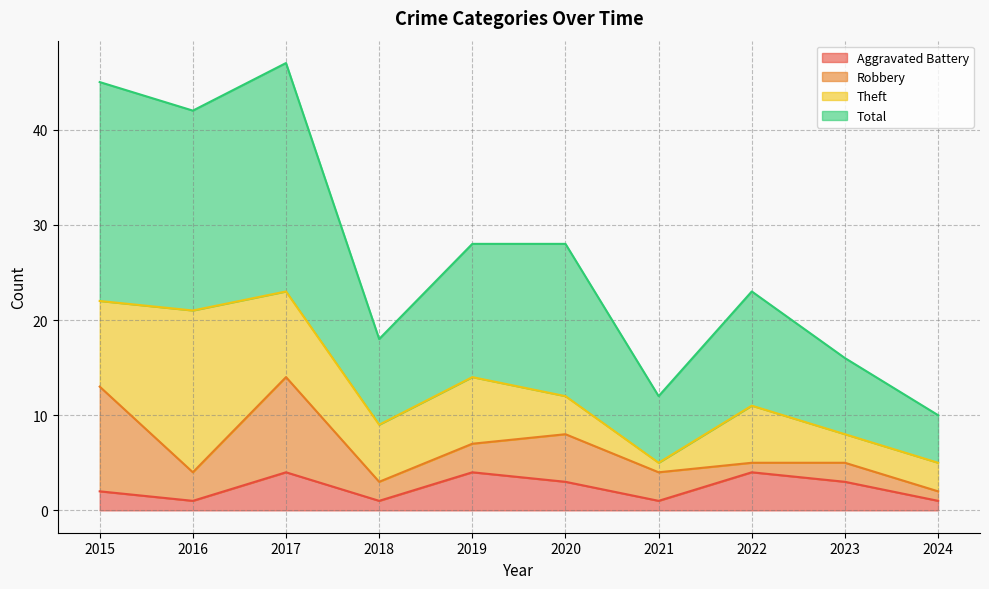

What is the value of the Total point at the 2nd from the left?

42